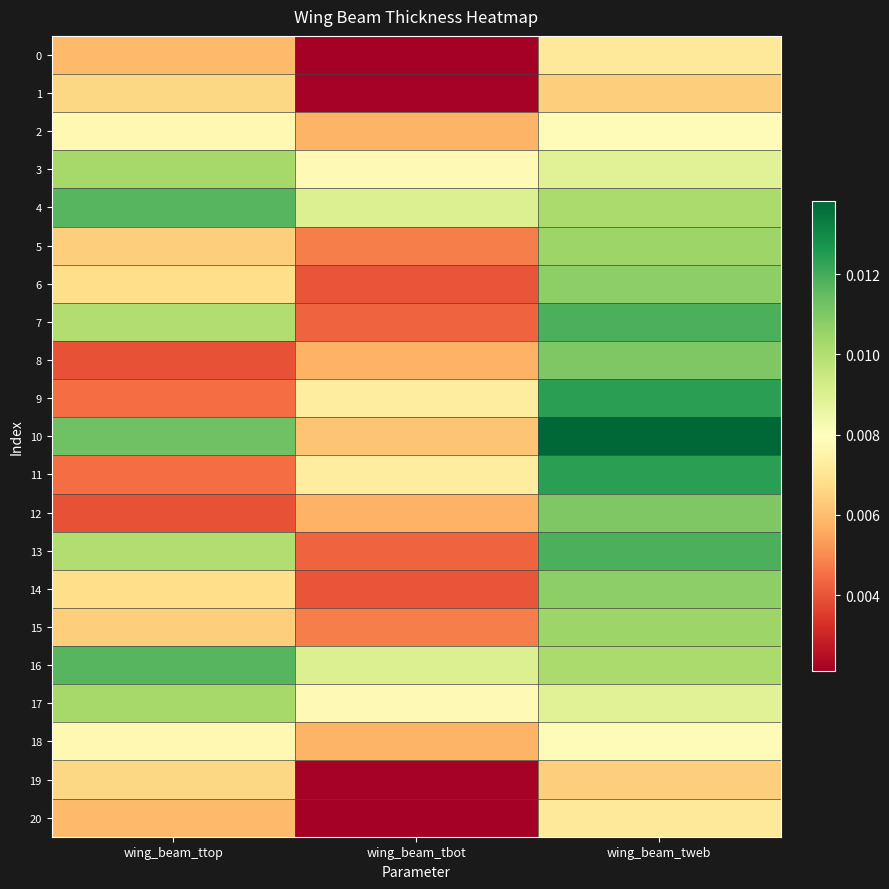

Rank the series by their maximum value, from highest to lowest.

10, 9, 11, 7, 13, 4, 16, 8, 12, 6, 14, 5, 15, 3, 17, 2, 18, 0, 20, 1, 19